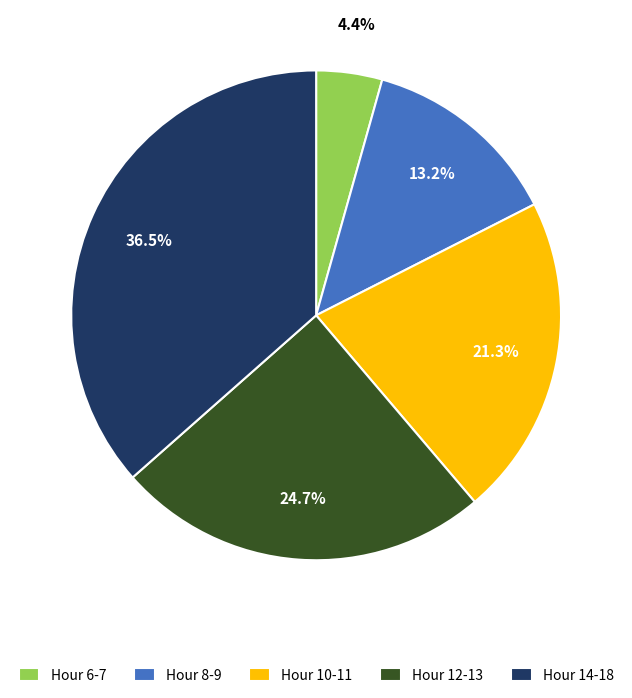

Rank the categories by value from highest to lowest.

Hour 14-18, Hour 12-13, Hour 10-11, Hour 8-9, Hour 6-7